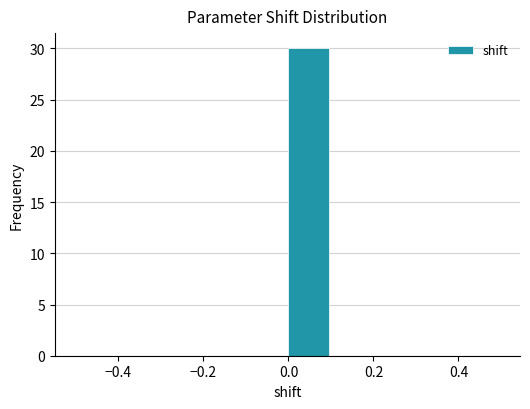

What is the height of the bar covering 0.0 to 0.1 on the x-axis? The values are not printed on the chart, so give them approximately, as read against the axis.

30